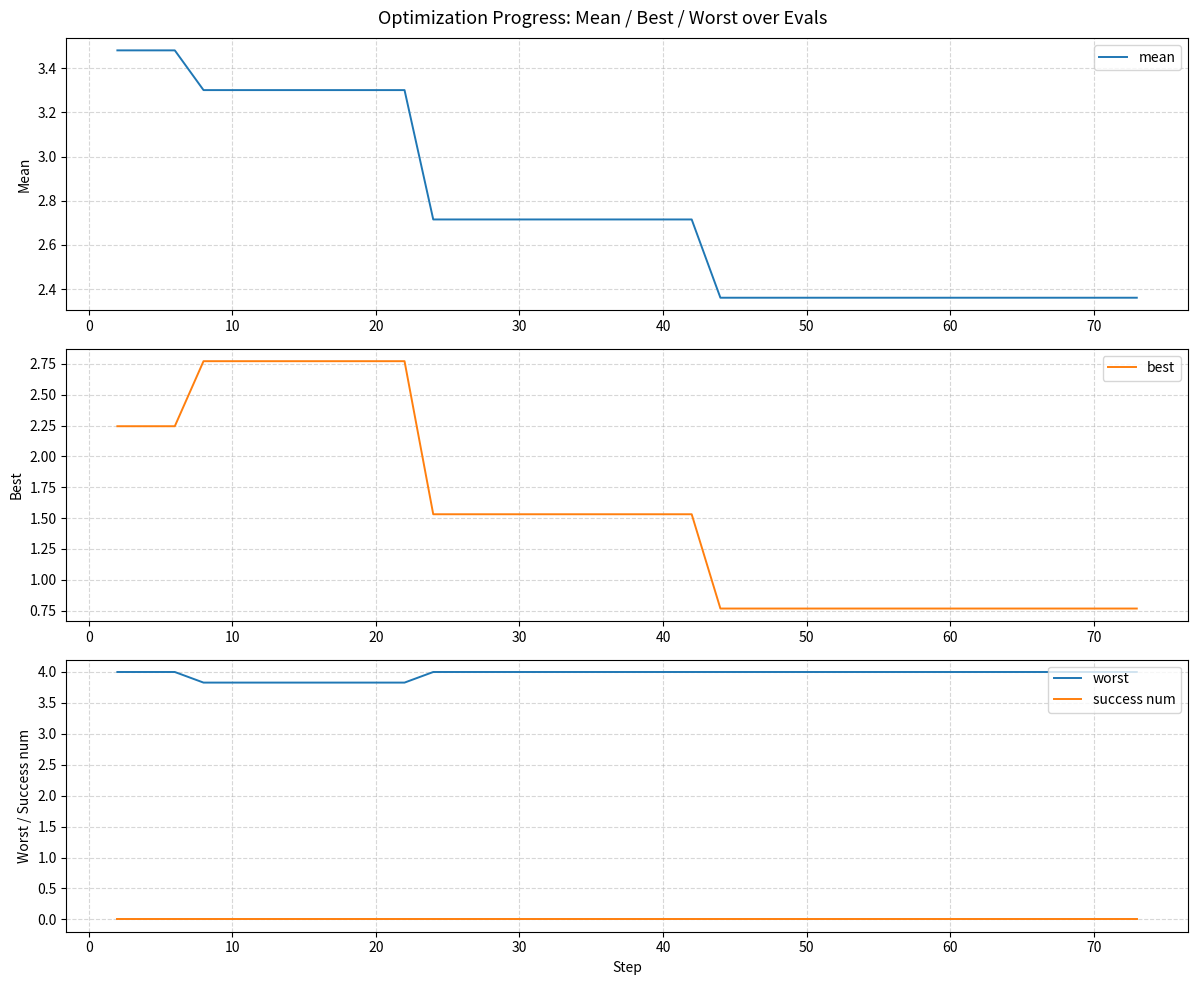

True or false: worst has more than 2 points higher than both neighbors.

False